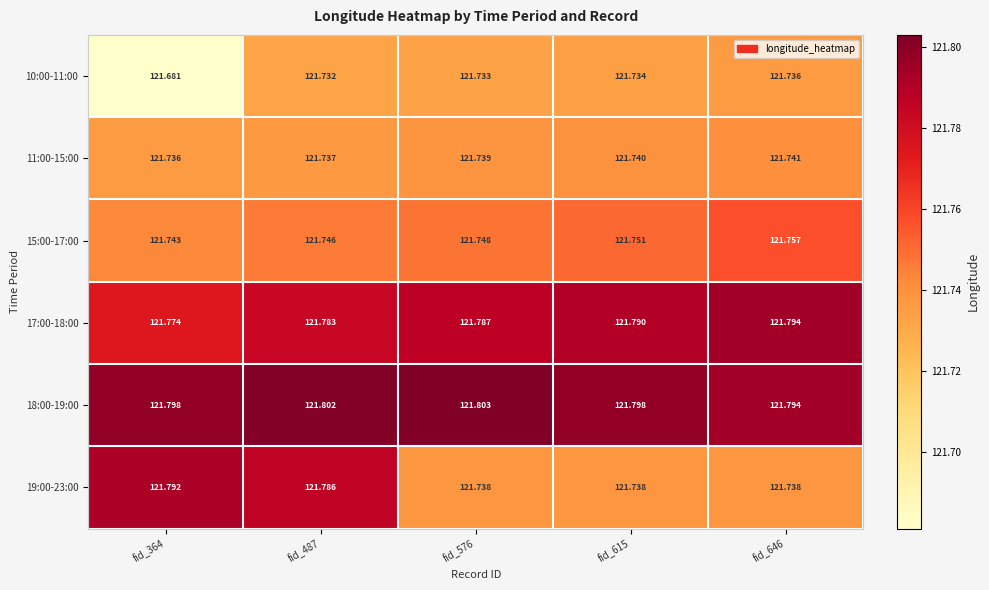

What is the spread (max minus min) of values at fid_576?

0.1